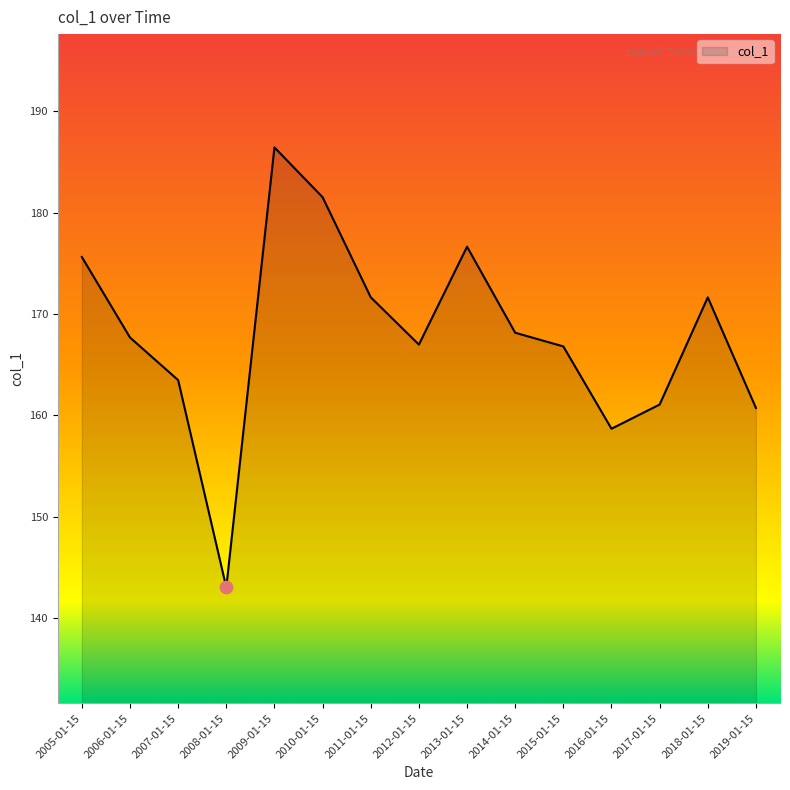

What is the change in value from 2011-01-15 to 2019-01-15?

-10.9